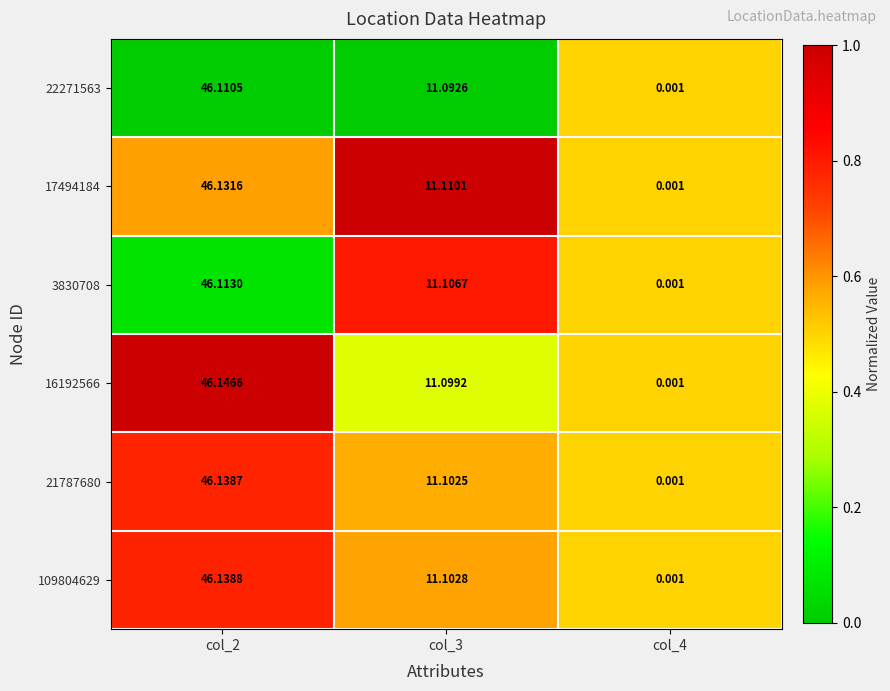

How many values in the 109804629 series exceed 11?

2